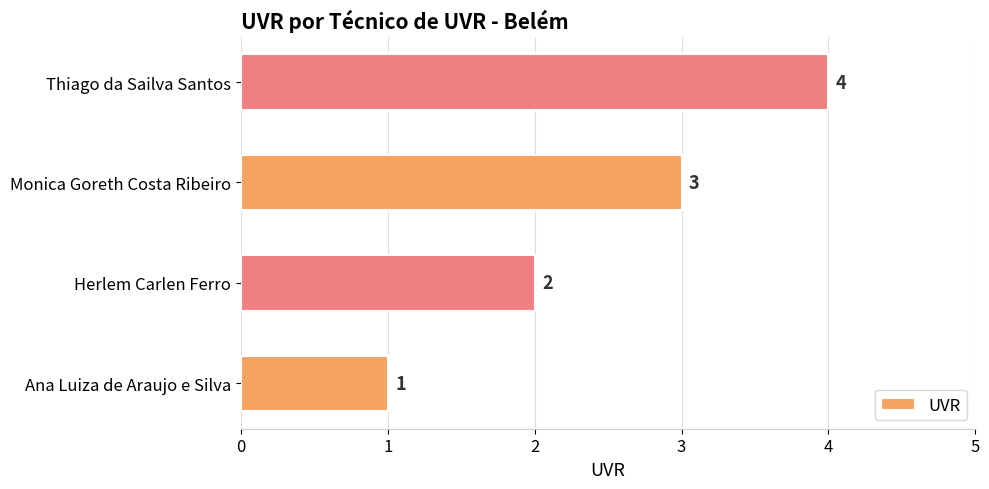

How many values are between 2 and 4?

3